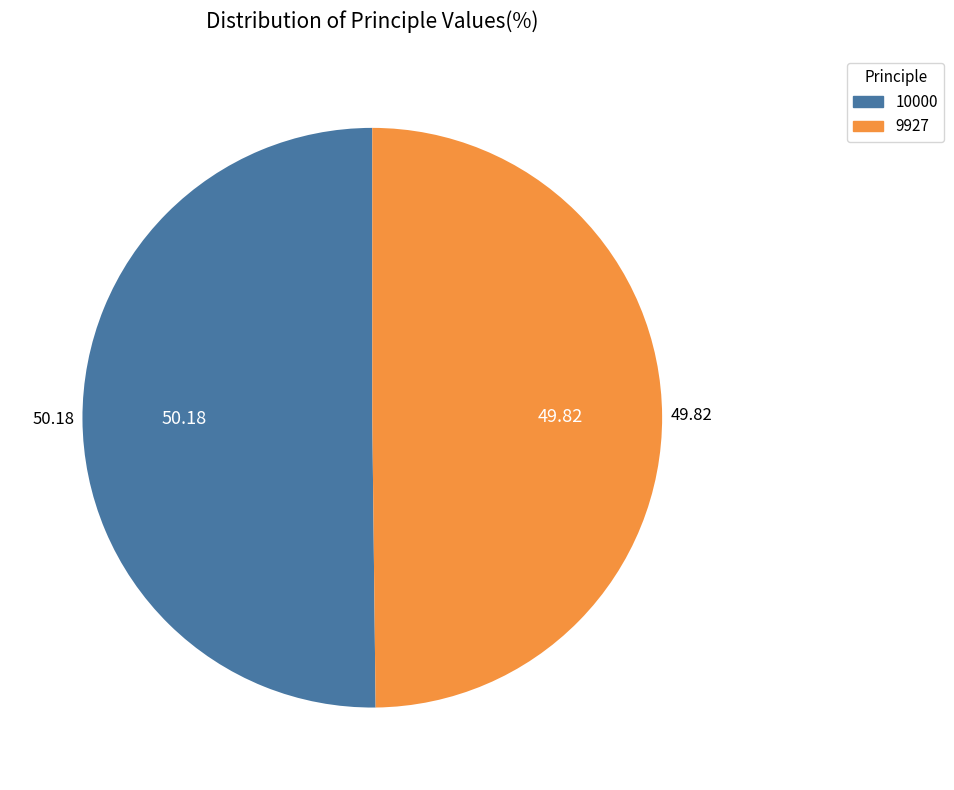

Is the sum of 9927 and 10000 greater than half?

Yes